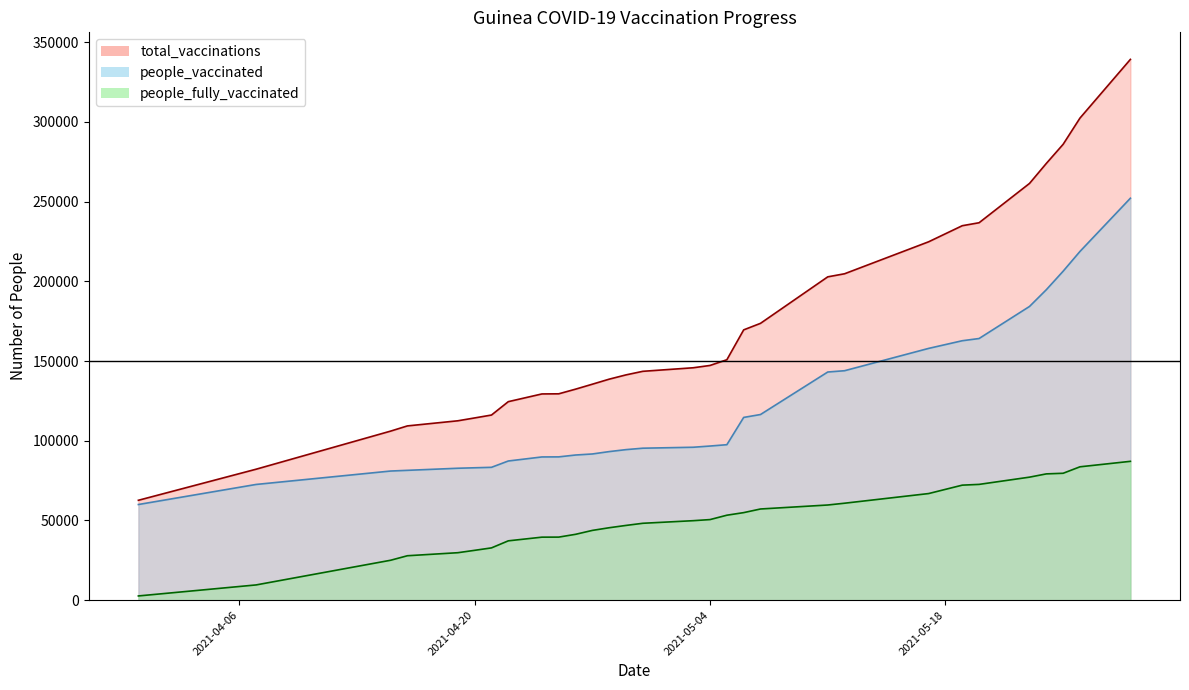

At which category does the chart reach its peak across all series?

2021-05-29